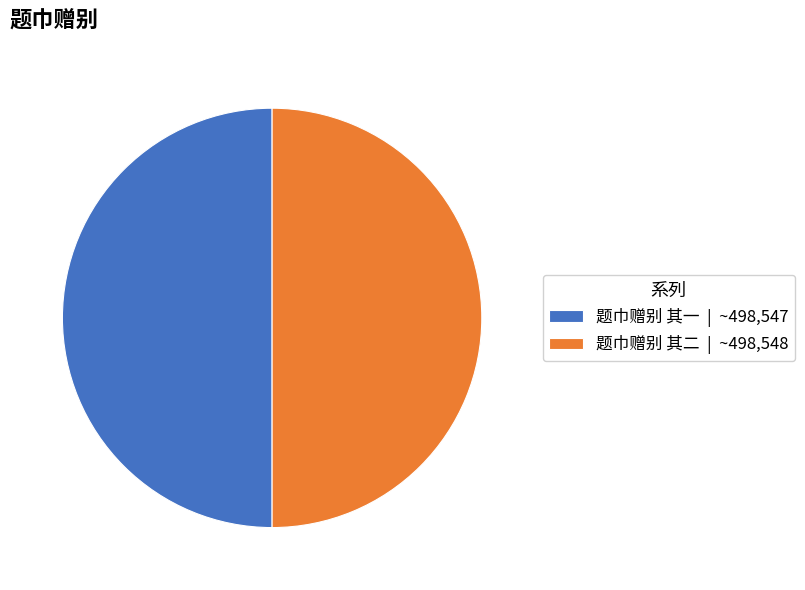

Is the sum of 题巾赠别 其一 and 题巾赠别 其二 greater than half?

Yes